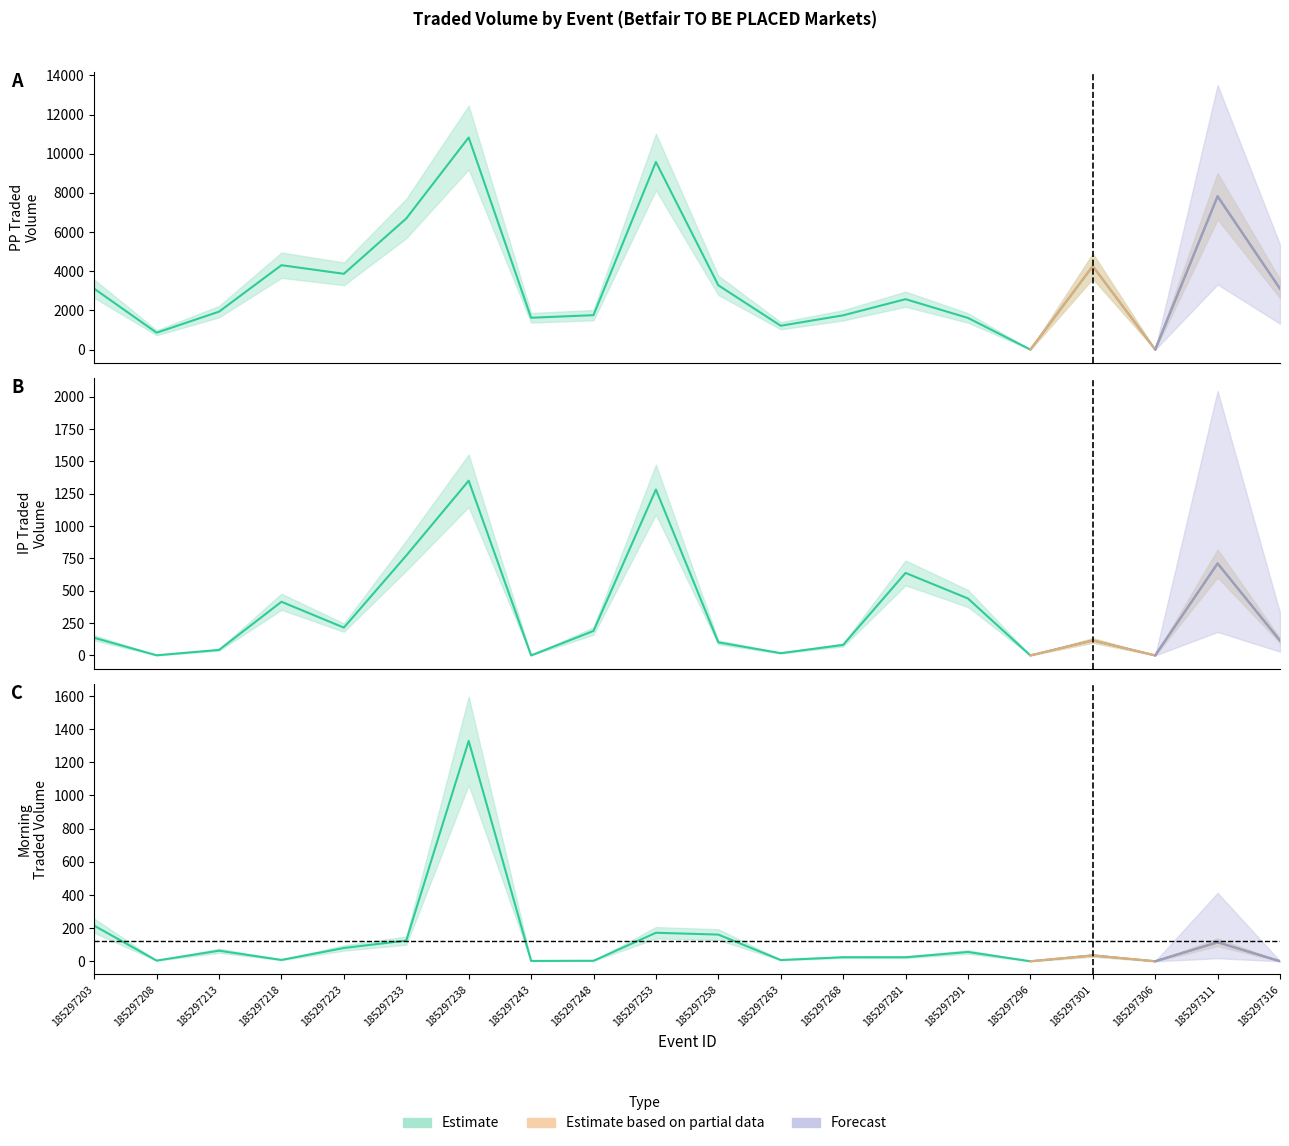

How many interior local valleys does the PPTRADEDVOL series have?

6